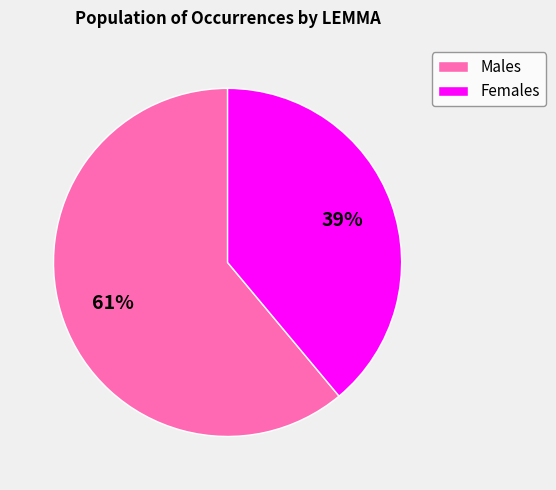

What is the largest slice in the pie chart?

Males